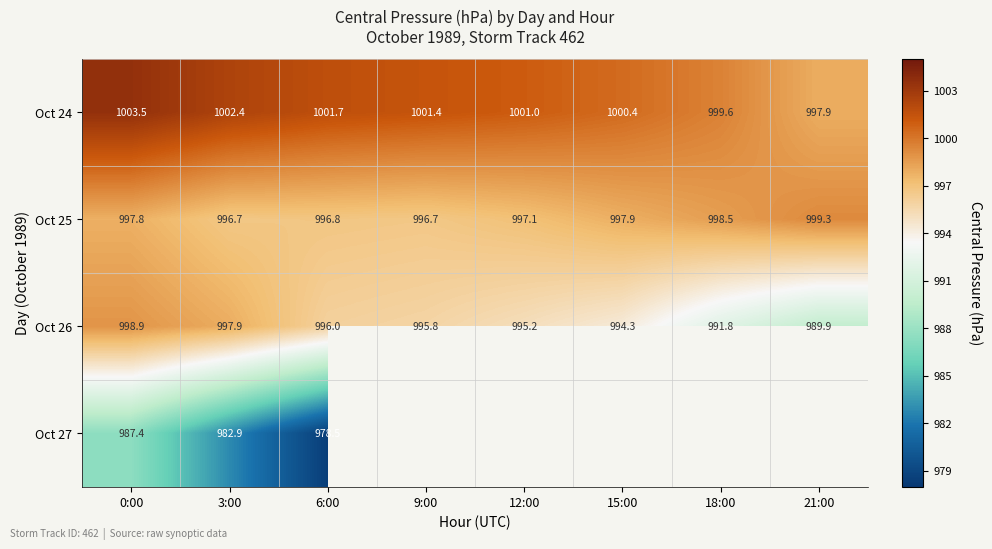

What is the difference between the maximum and minimum values in the Oct 24 series?

5.6